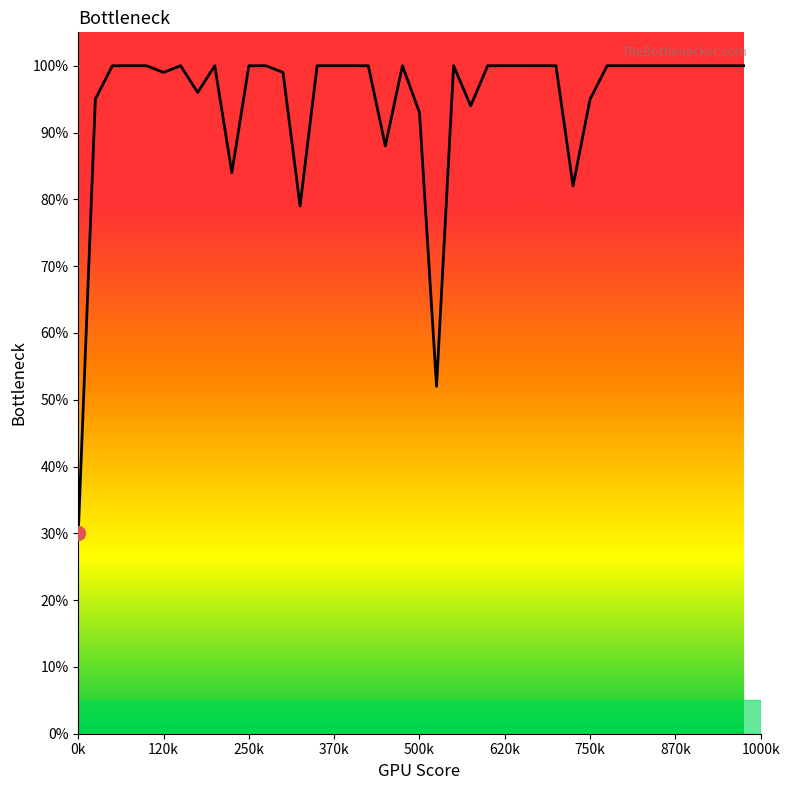

What is the label of the 36th point from the left?

870k